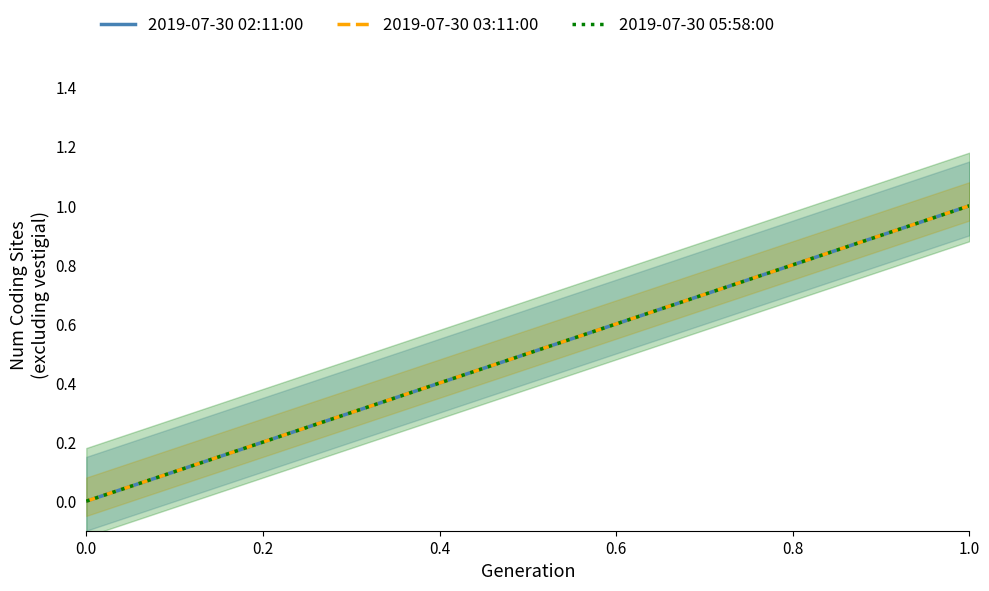

Rank the series at 0.2 from lowest to highest value.

2019-07-30 02:11:00, 2019-07-30 03:11:00, 2019-07-30 05:58:00